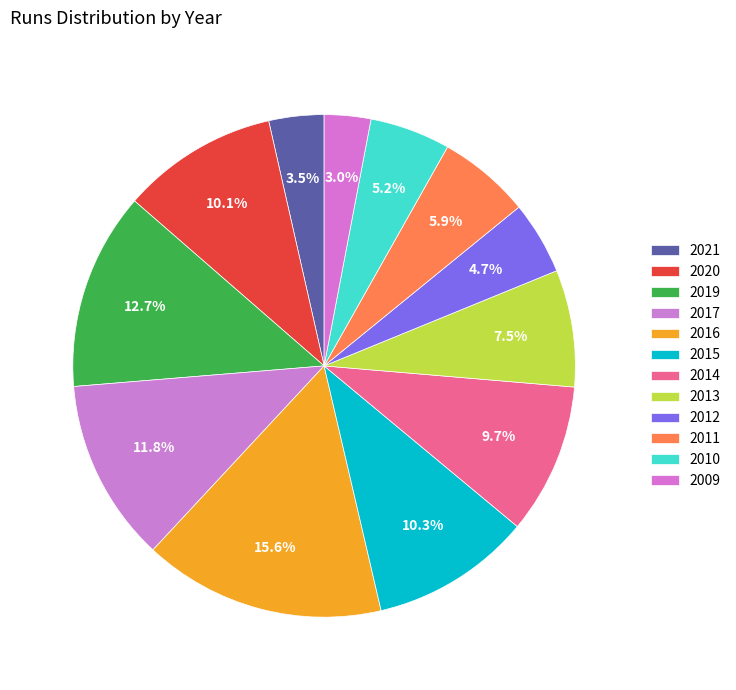

To the nearest percent, what is the difference between the largest and smallest slice percentages?

13%